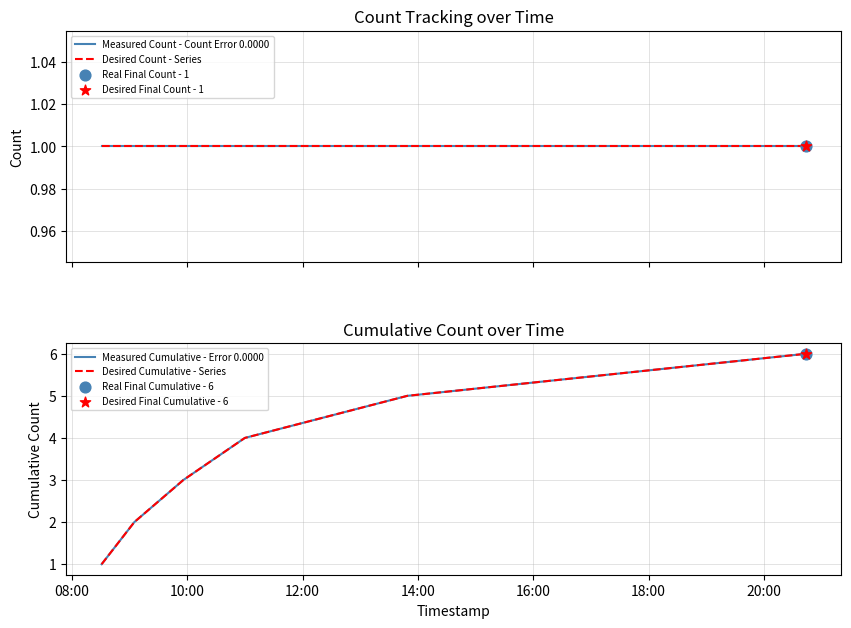

What are all the series names shown in the legend?

Measured Count - Count Error 0.0000, Desired Count - Series, Measured Cumulative - Error 0.0000, Desired Cumulative - Series